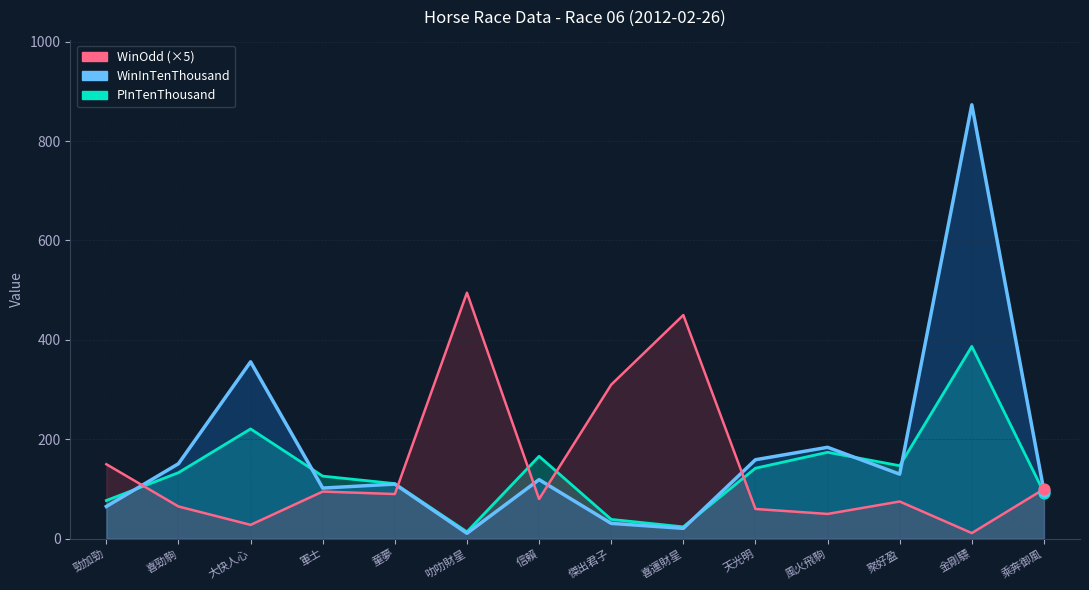

At how many categories does at least one series exceed 658?

1